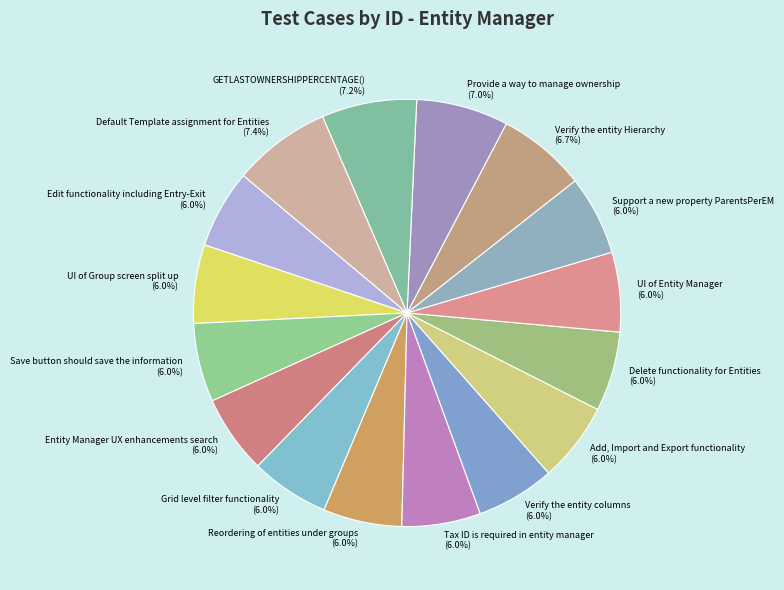

Which has a higher value, Provide a way to manage ownership or Entity Manager UX enhancements search?

Provide a way to manage ownership